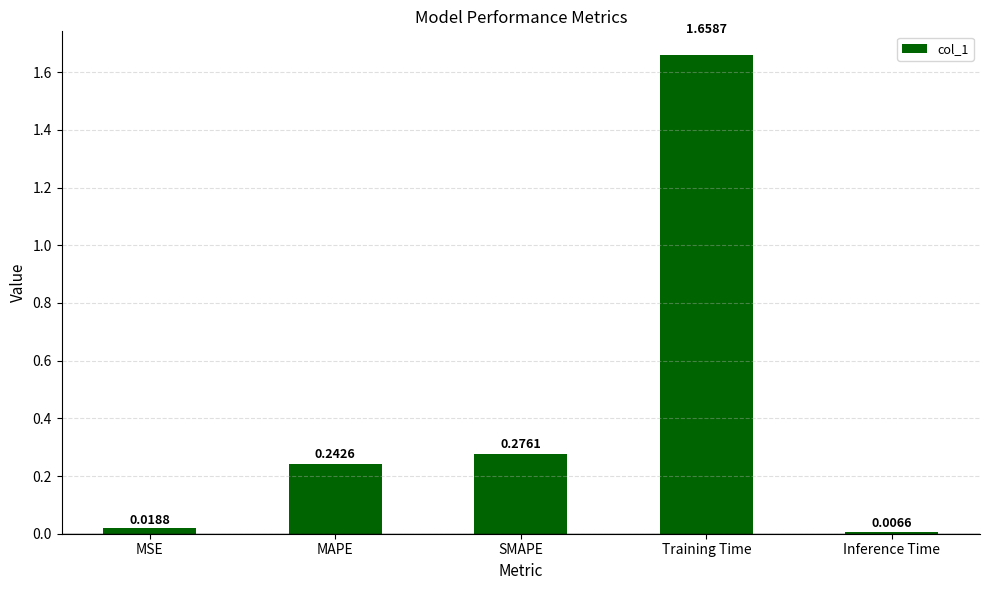

Rank the categories by value from lowest to highest.

Inference Time, MSE, MAPE, SMAPE, Training Time